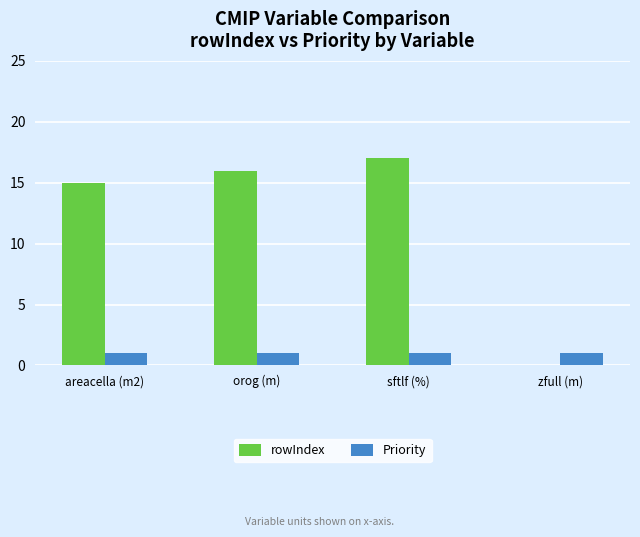

Is the value of Priority at sftlf (%) greater than the value of rowIndex at zfull (m)?

Yes